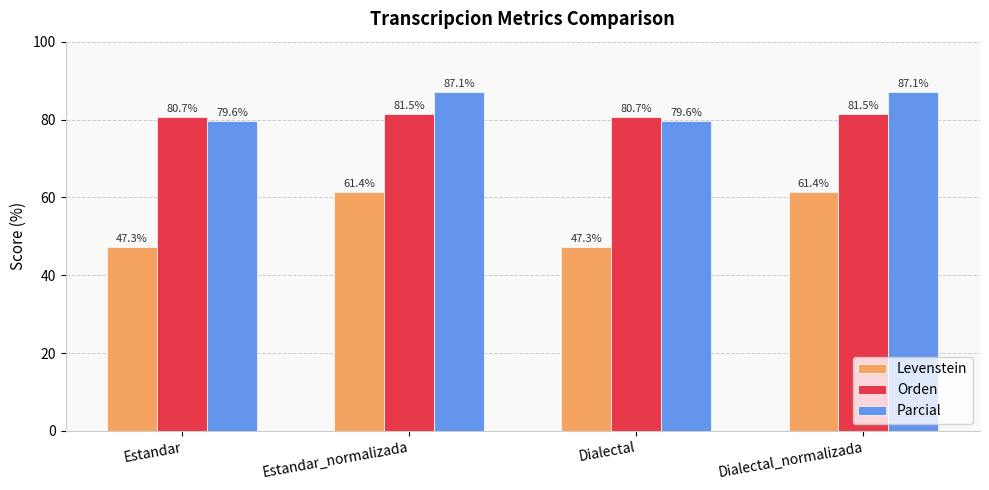

What is the total value across all series at Estandar_normalizada?

230.0